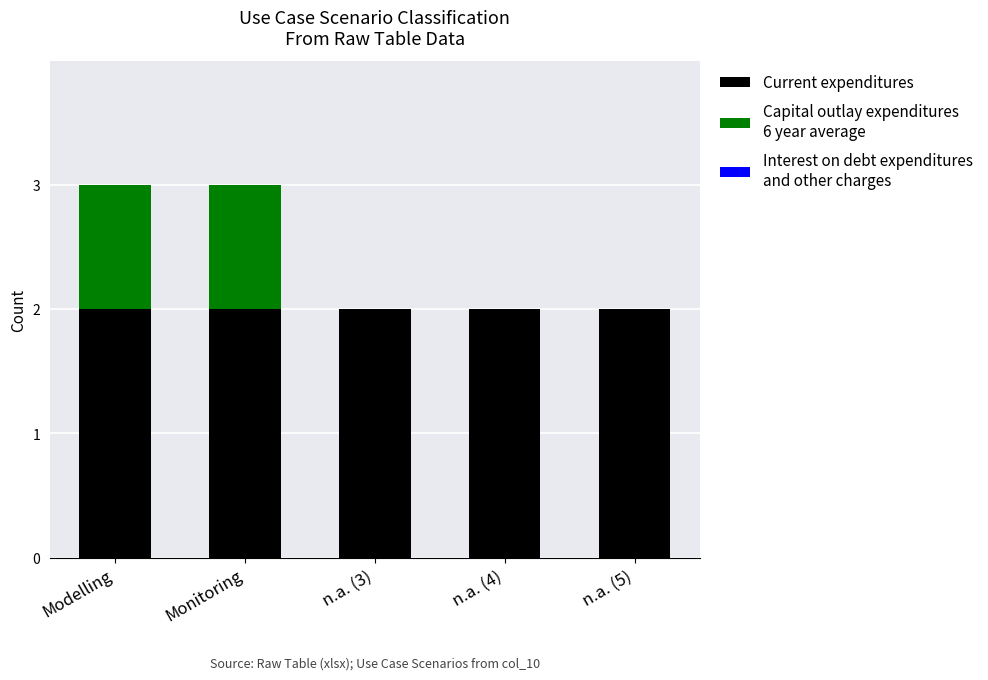

What is the total value across all series at Monitoring?

3